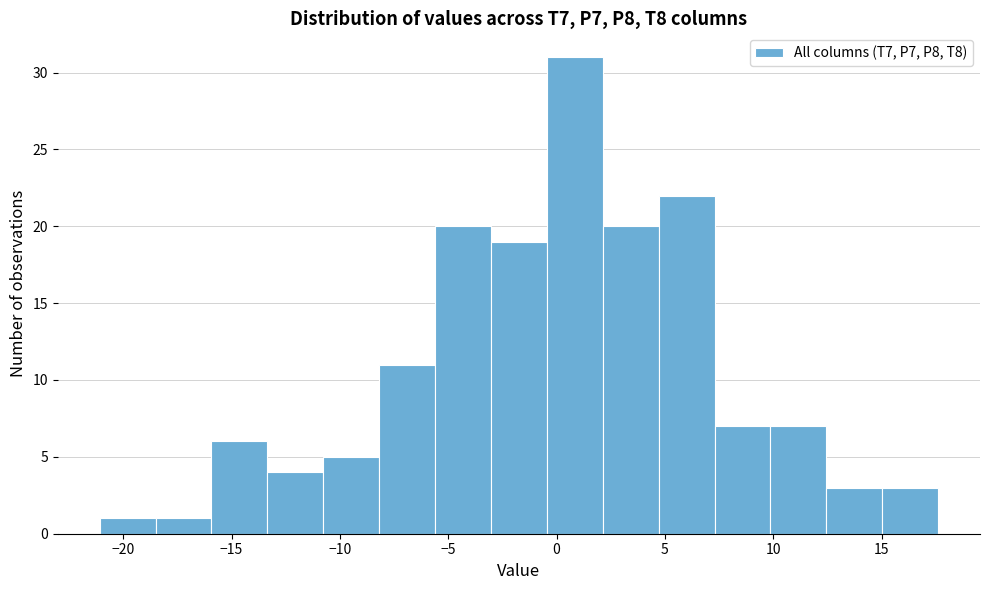

Reading left to right, list every bar in this chart as the range it spans on the x-axis followed by its height. Neither the bar edges nor the heights are printed on the chart, so give them approximately, as read against the axes.

-21.0 to -18.5: 1
-18.5 to -16.0: 1
-16.0 to -13.5: 6
-13.5 to -11.0: 4
-11.0 to -8.0: 5
-8.0 to -5.5: 11
-5.5 to -3.0: 20
-3.0 to -0.5: 19
-0.5 to 2.0: 31
2.0 to 4.5: 20
4.5 to 7.5: 22
7.5 to 10.0: 7
10.0 to 12.5: 7
12.5 to 15.0: 3
15.0 to 17.5: 3